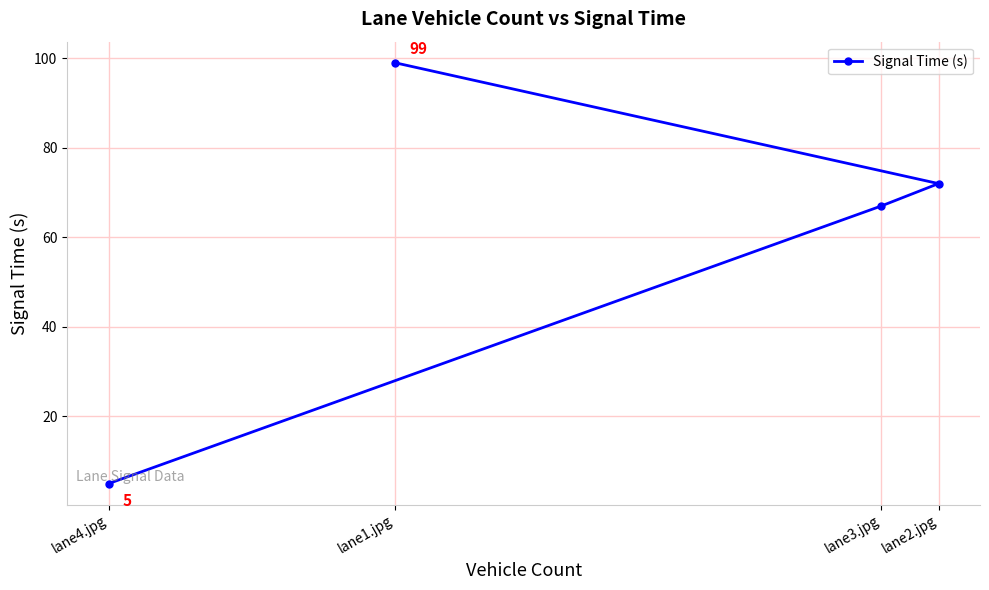

At which label is the value closest to 52?

lane3.jpg